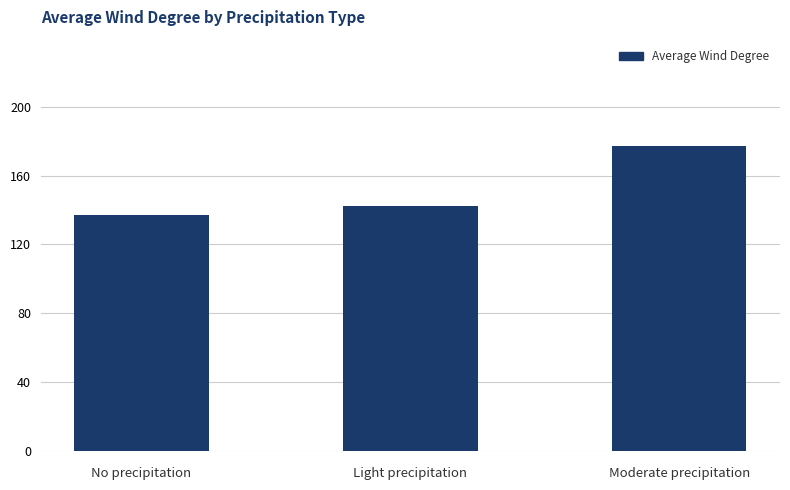

List the labels in order of value, largest first.

Moderate precipitation, Light precipitation, No precipitation